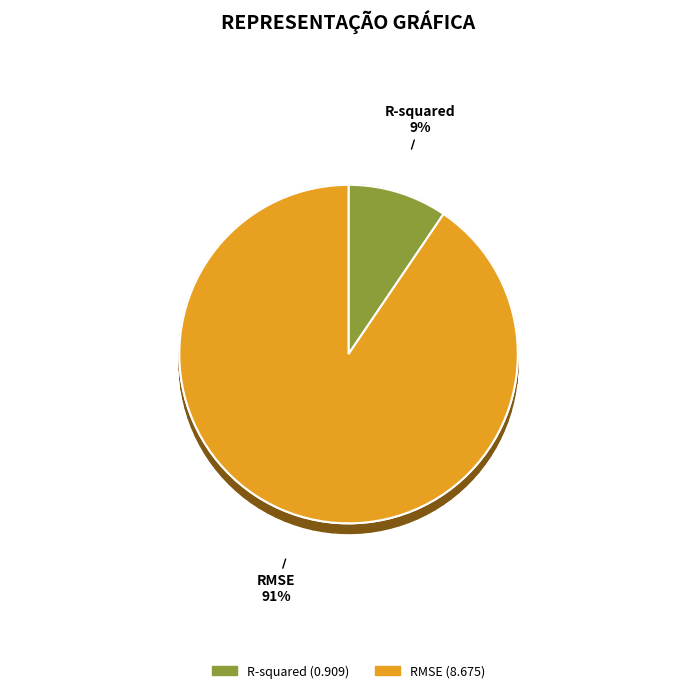

Approximately how many times larger is the value at R-squared compared to RMSE?

0.1